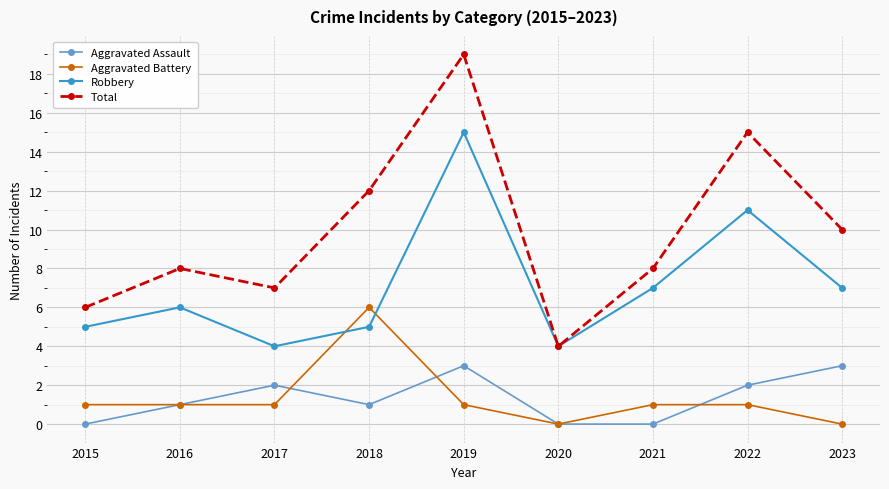

What is the greatest value displayed?

19